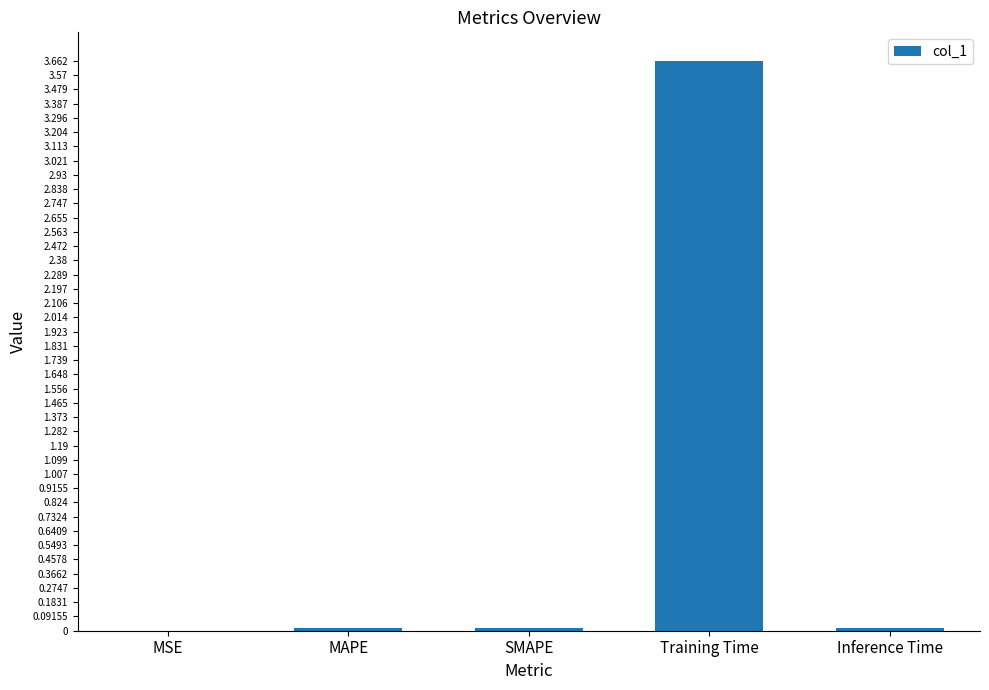

Is it true that the value at SMAPE is 0.0?

True